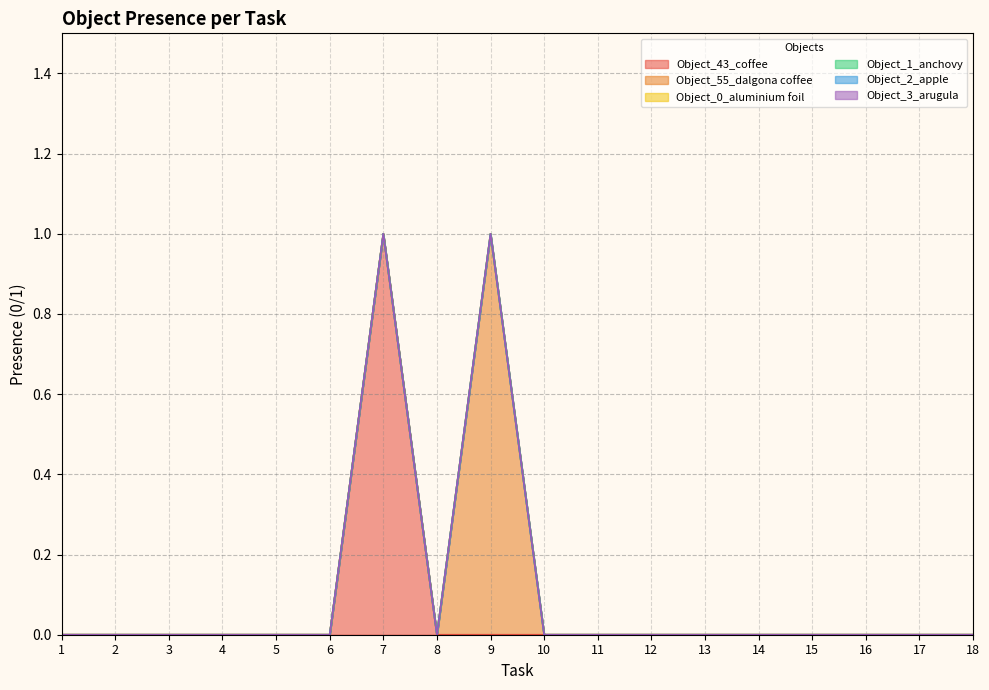

What is the spread (max minus min) of values at 7?

1